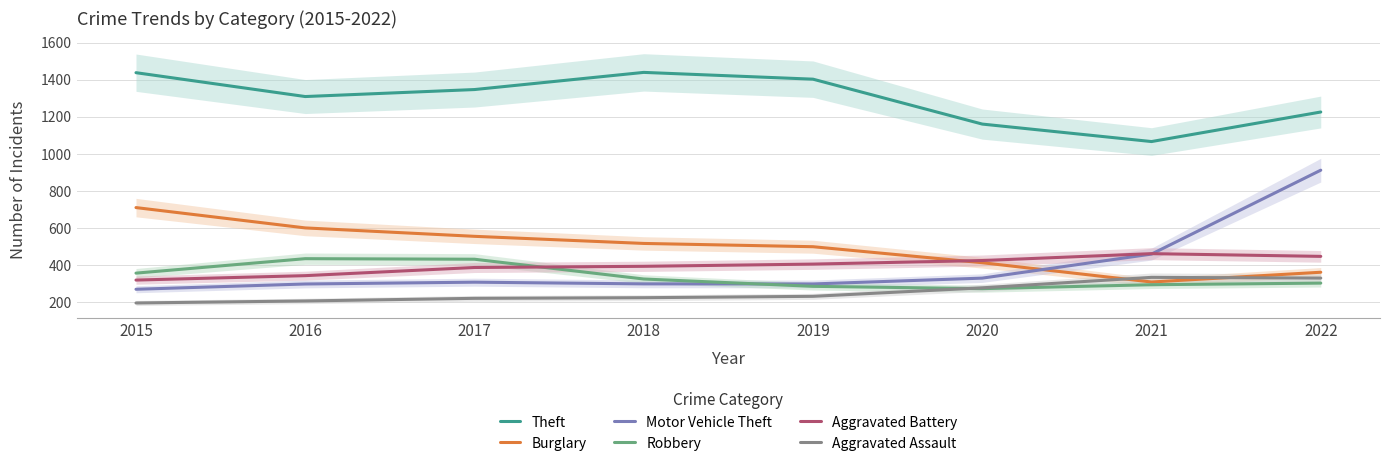

Is it true that Aggravated Assault equals 63.9 at 2018?

False